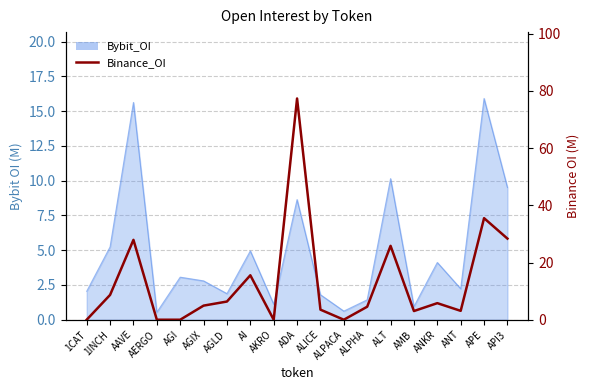

Does the chart display data point markers on the line(s)?

No